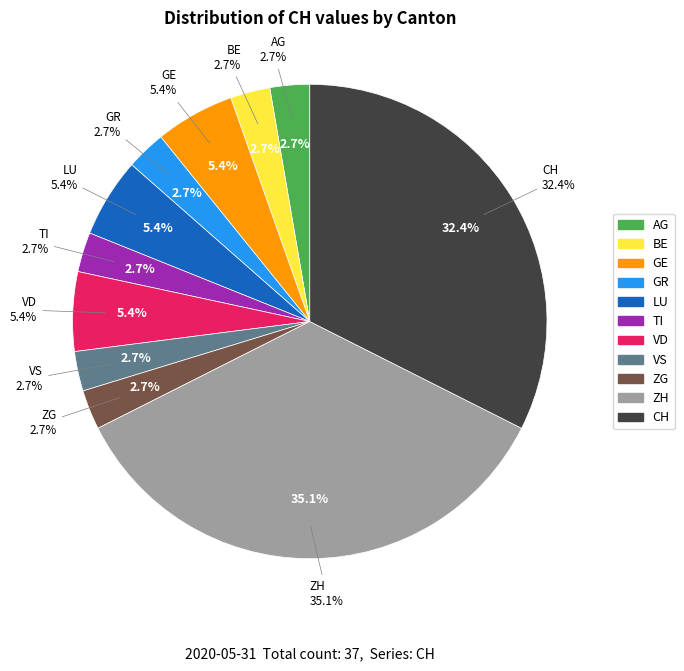

Which slice is the smallest?

AG